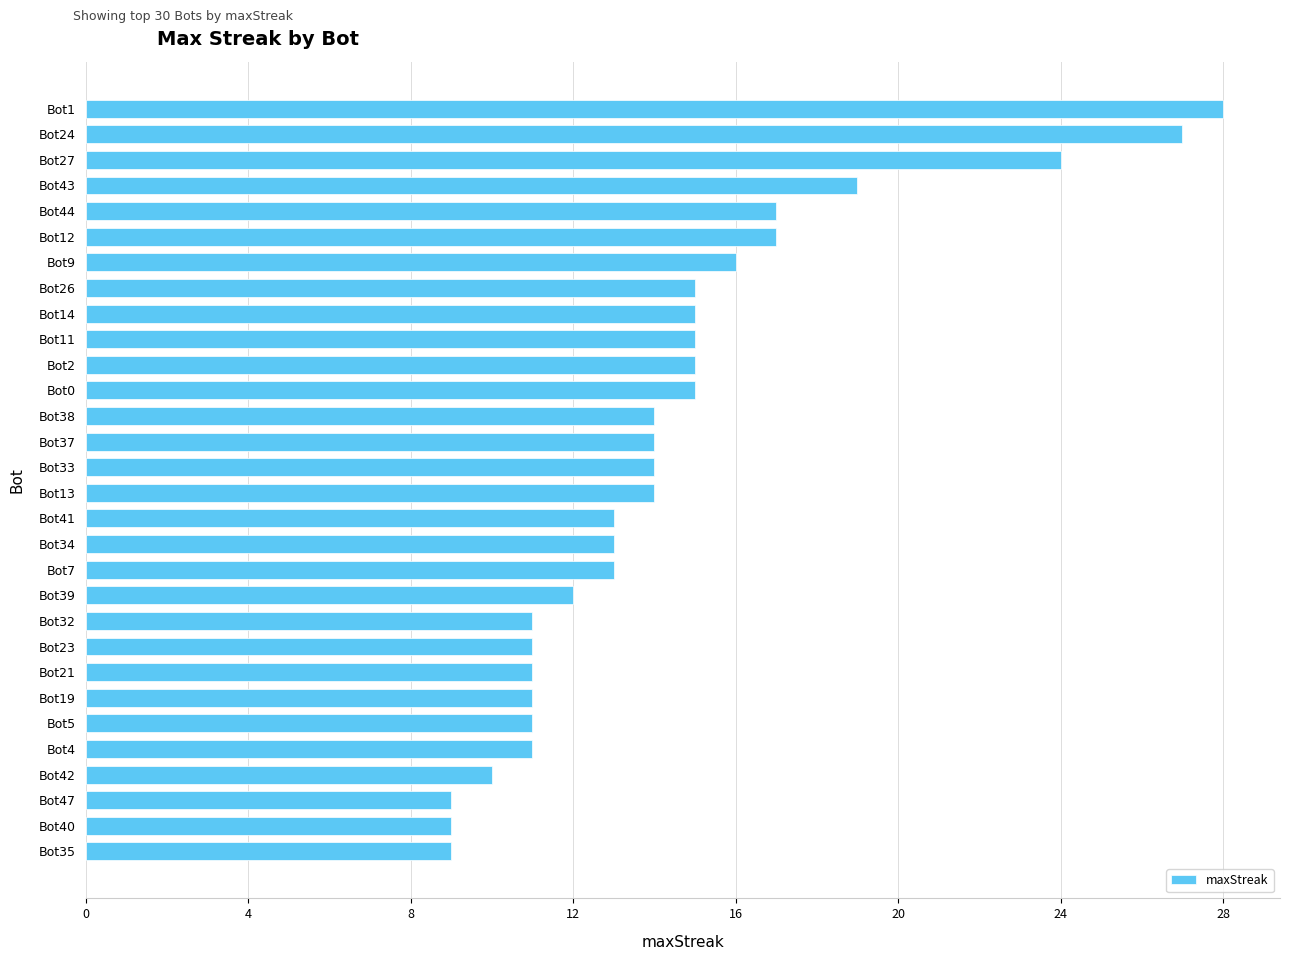

What is the change in value from Bot27 to Bot23?

-13